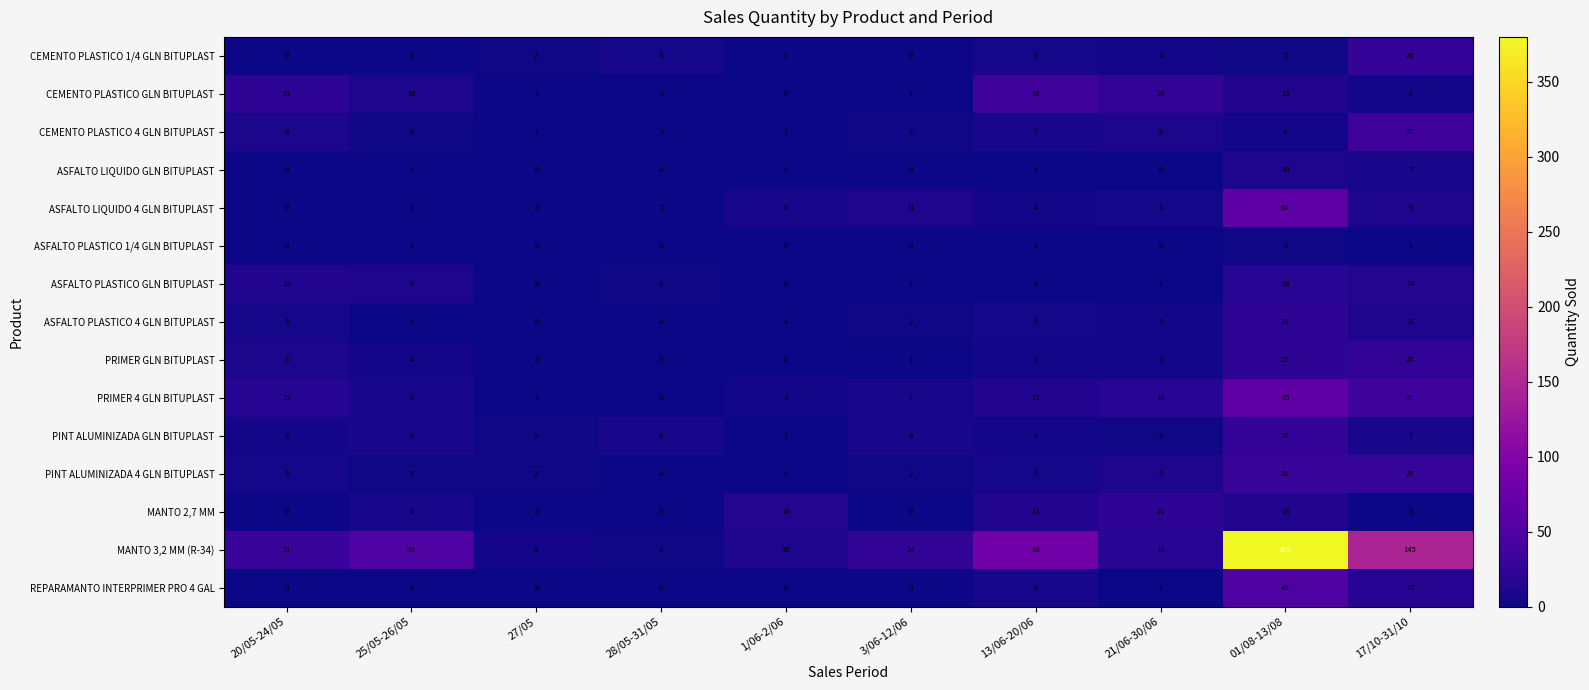

Count the number of data series in this chart.

15